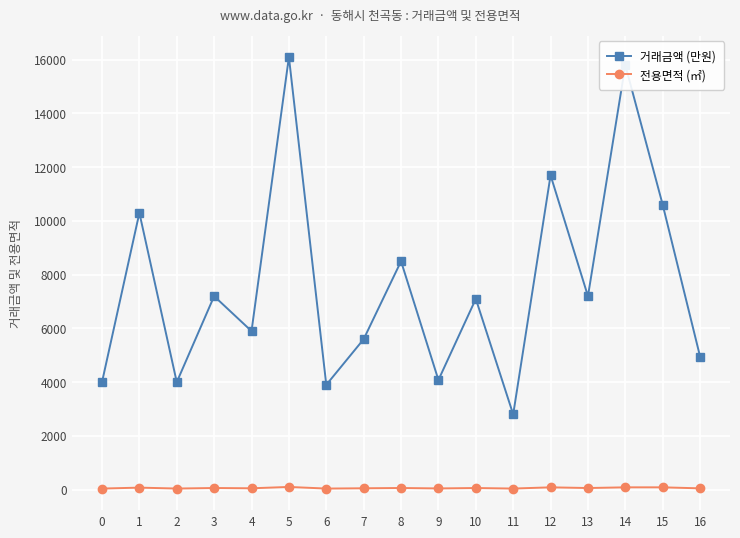

Read the 전용면적 (㎡) value at 9.

44.0